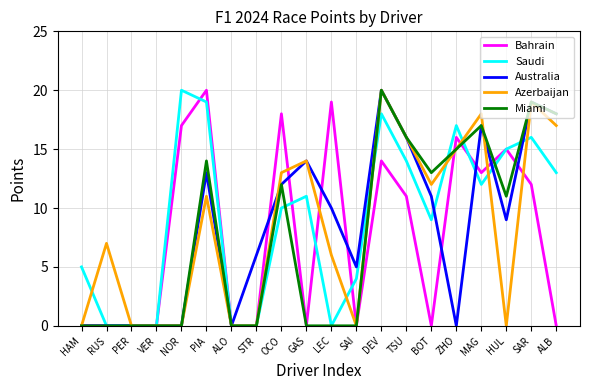

True or false: Miami has a value of 20 at DEV.

True